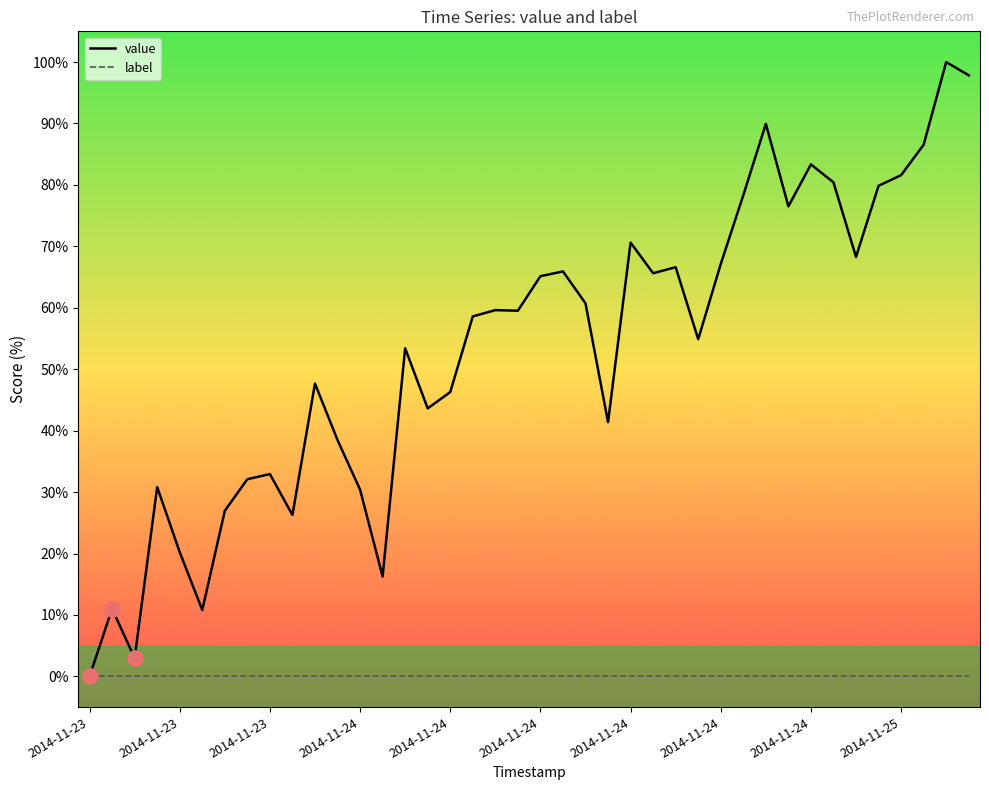

Which series has the largest range (max minus min)?

value